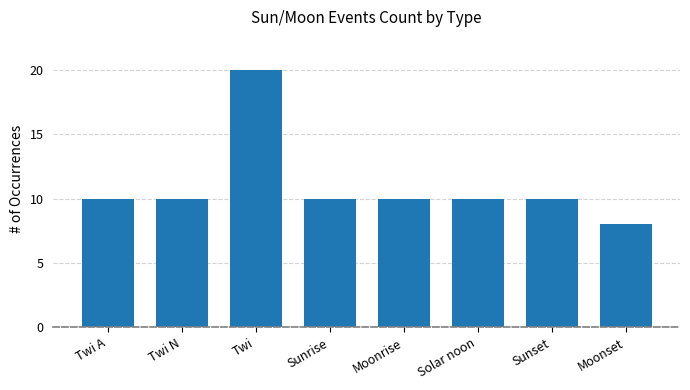

What is the ratio of the value at Moonrise to the value at Twi N?

1.0